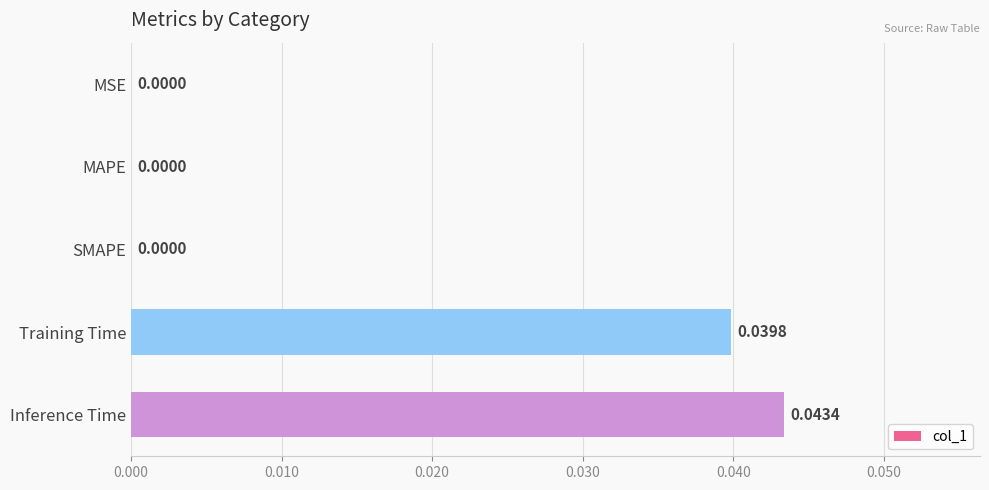

How many positive values are there?

2